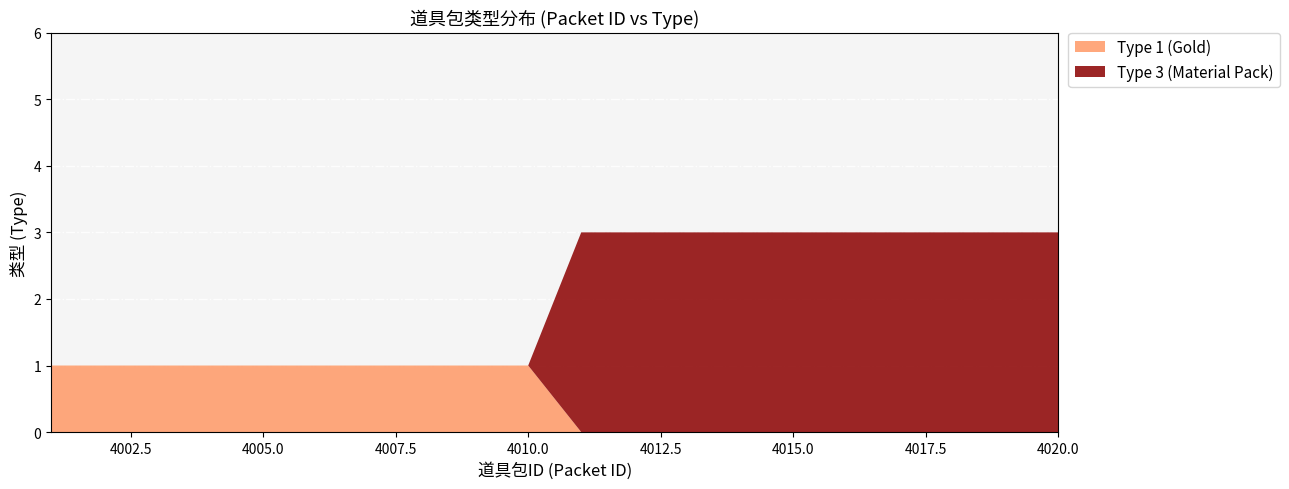

Reading left to right, list all the values displayed in this chart.

Type 1 (Gold): 1	1	1	1	1	1	1	1	1	1	0	0	0	0	0	0	0	0	0	0
Type 3 (Material Pack): 0	0	0	0	0	0	0	0	0	0	3	3	3	3	3	3	3	3	3	3